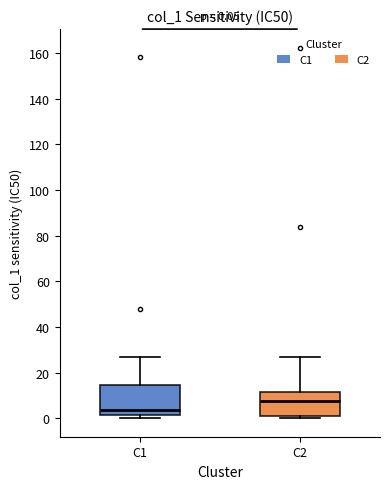

Which box is the tallest, from its lower edge to its upper edge?

C1